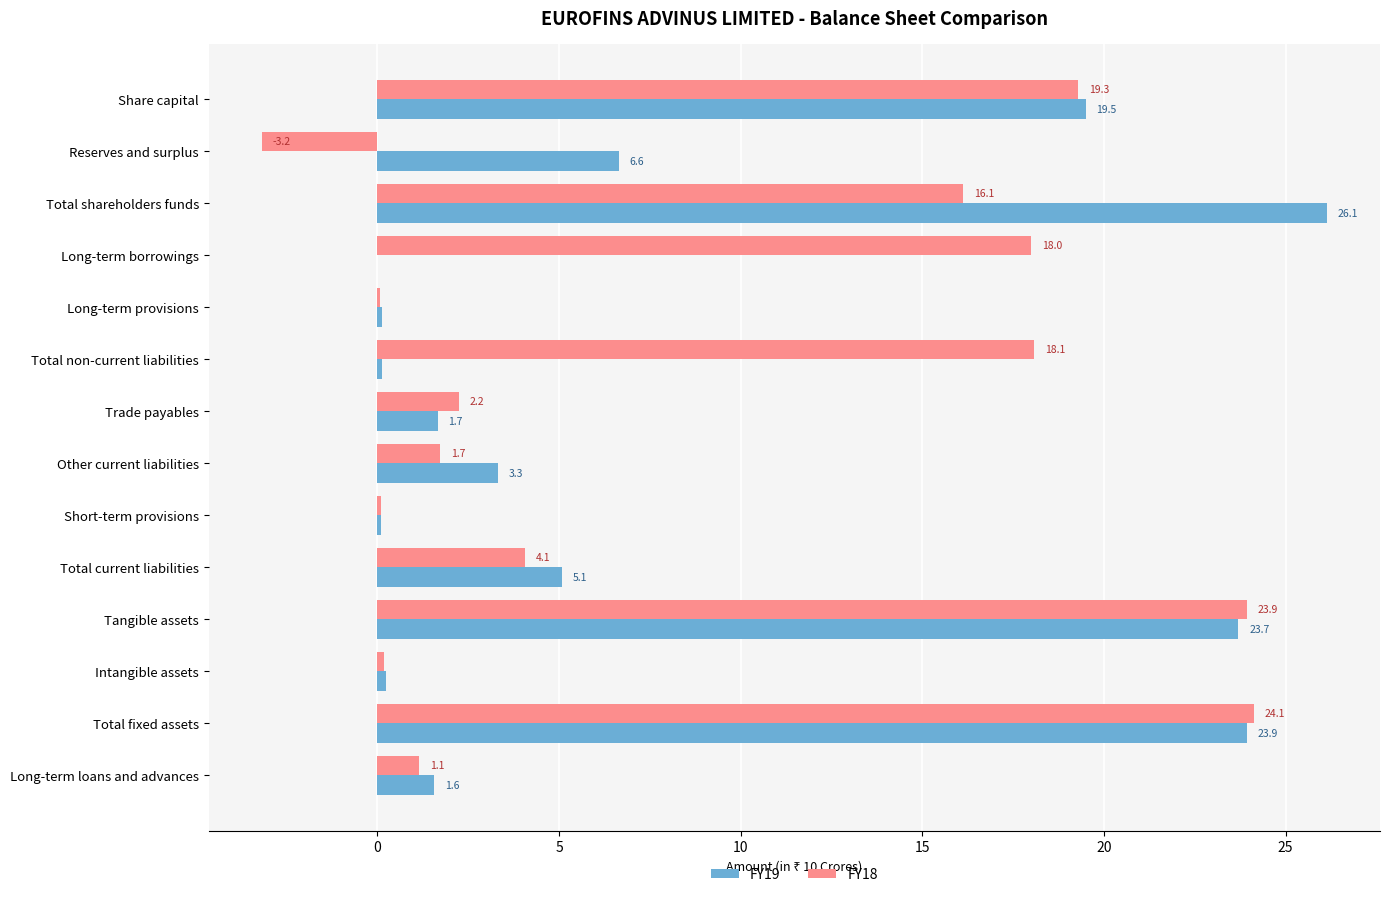

What are all the series names shown in the legend?

FY19, FY18